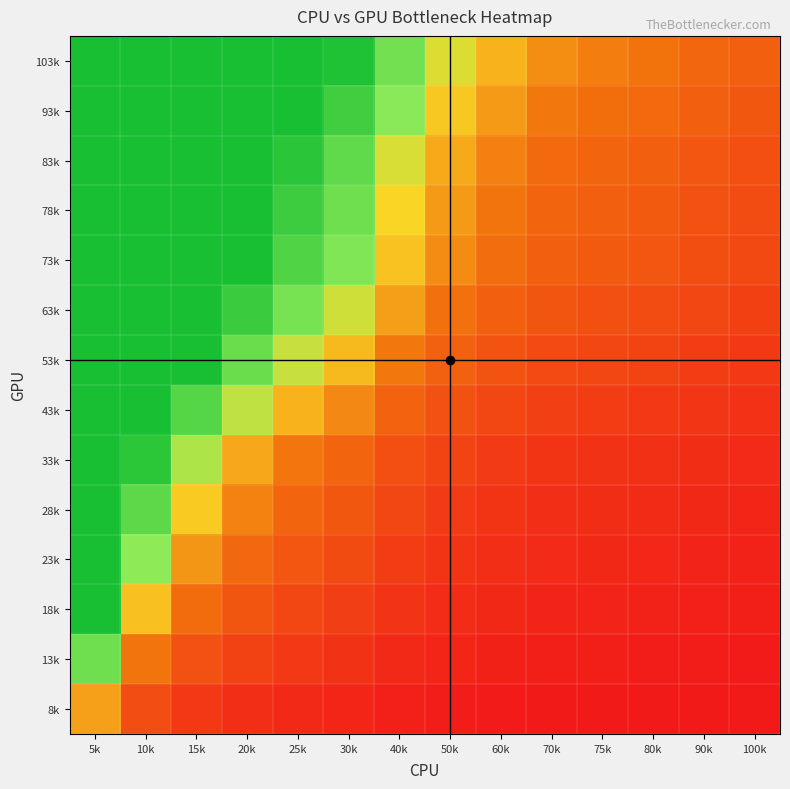

How many data points does each series have?

14